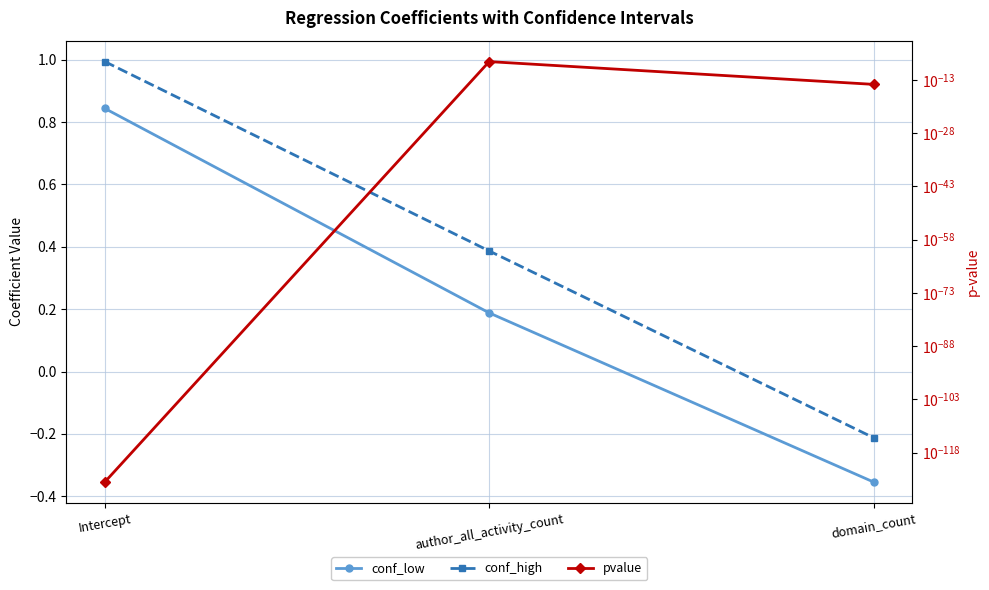

Which series has the largest range (max minus min)?

conf_high